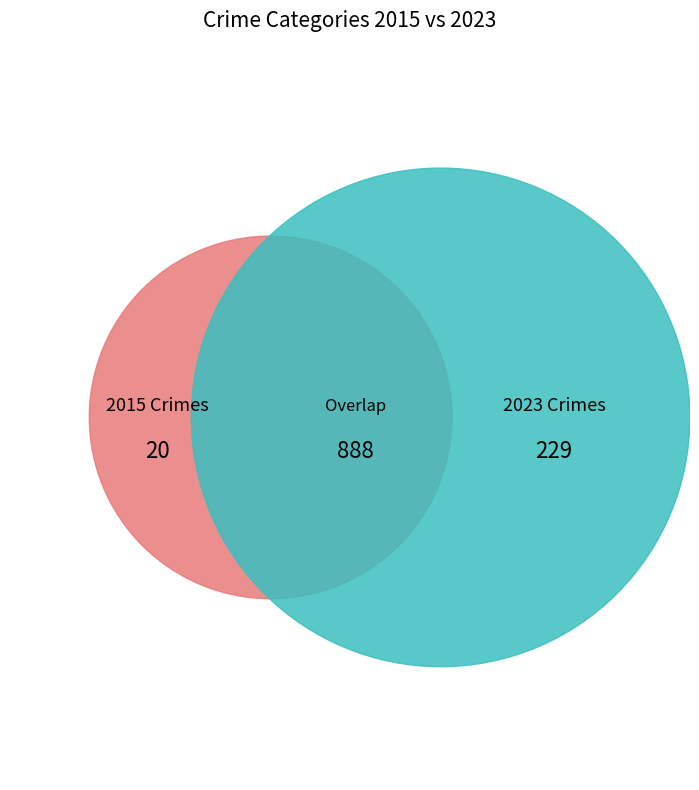

The 8 slice represents 25% of the pie. True or false?

False